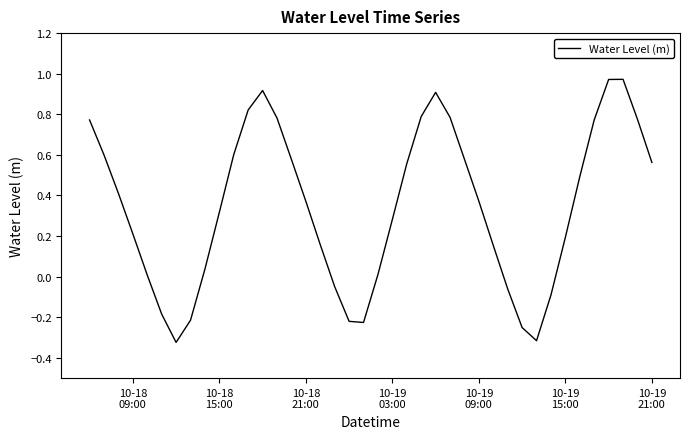

What is the difference between the maximum and minimum values?

1.3